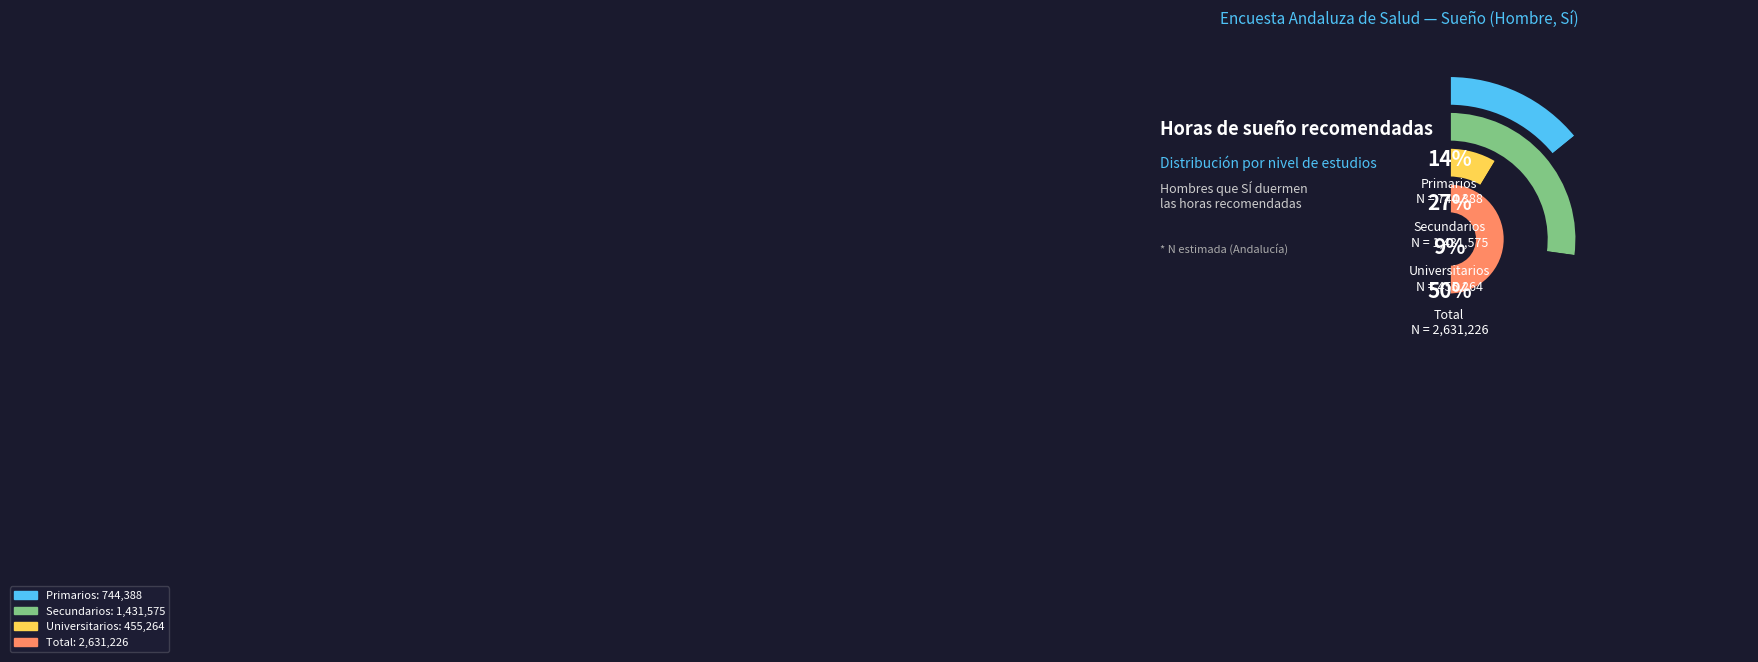

Does Total account for over 50% of the chart?

No